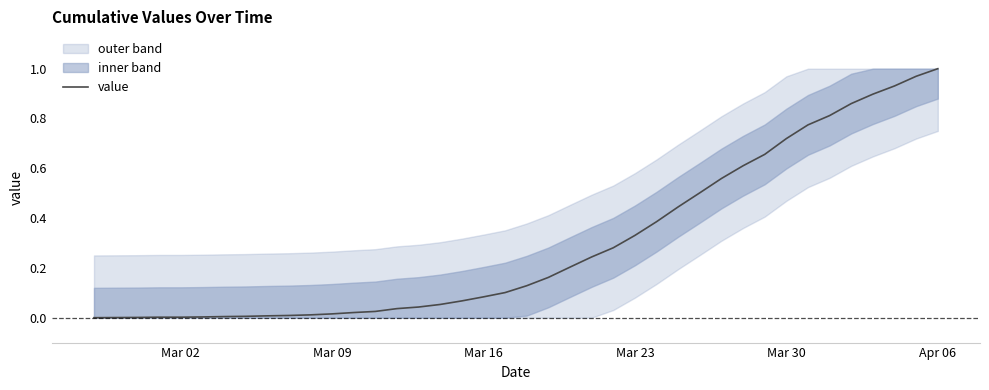

How many positive values are there?

39